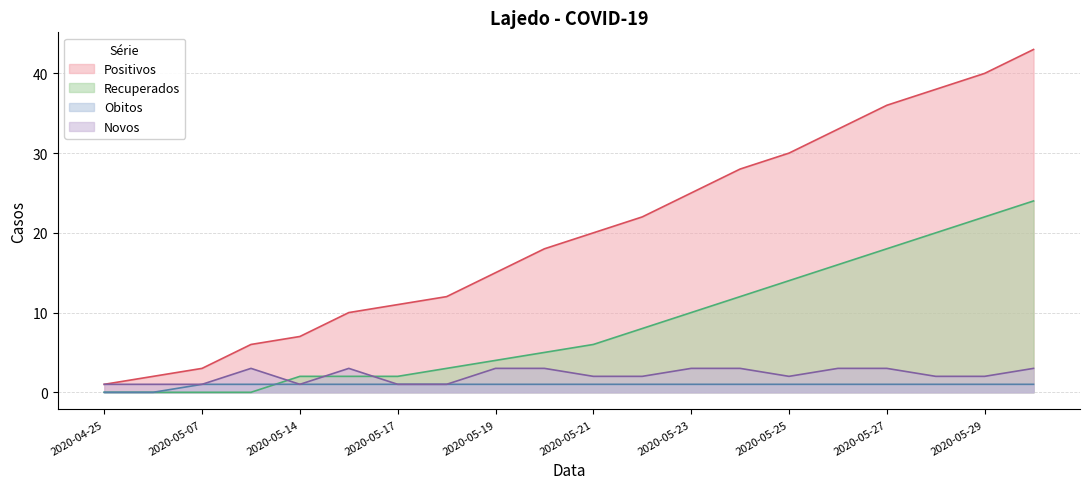

What is the sum of all Recuperados values?

168